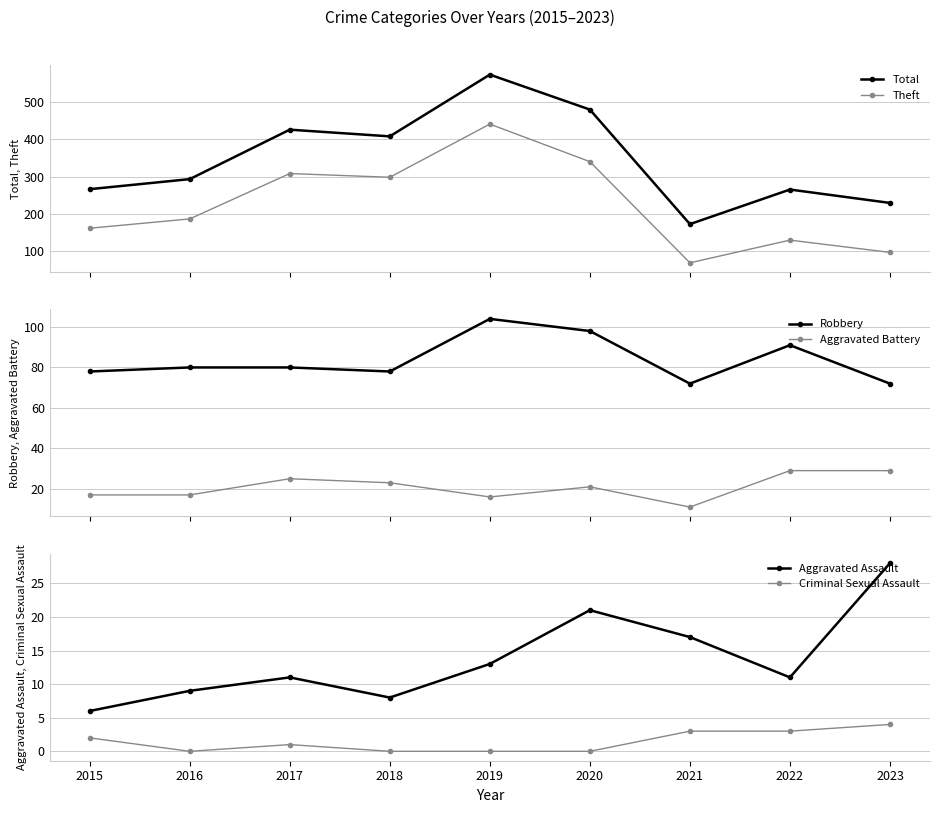

What is the greatest value displayed?

574